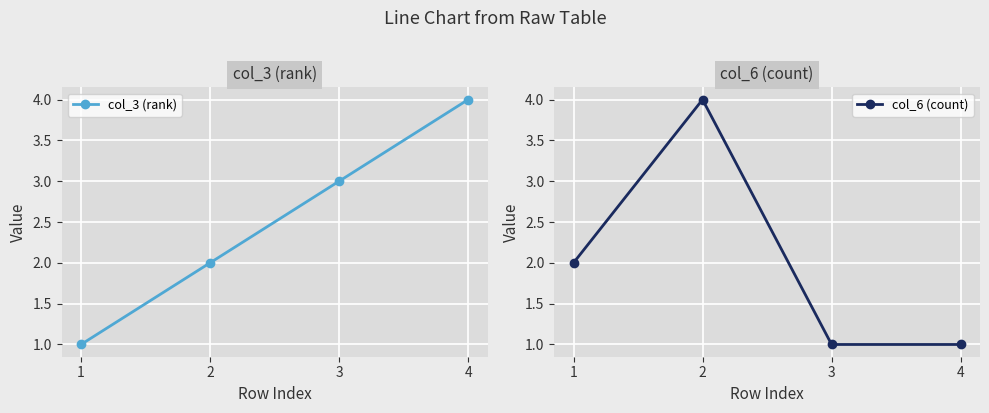

What is the value of the col_3 (rank) point at the 2nd from the left?

2